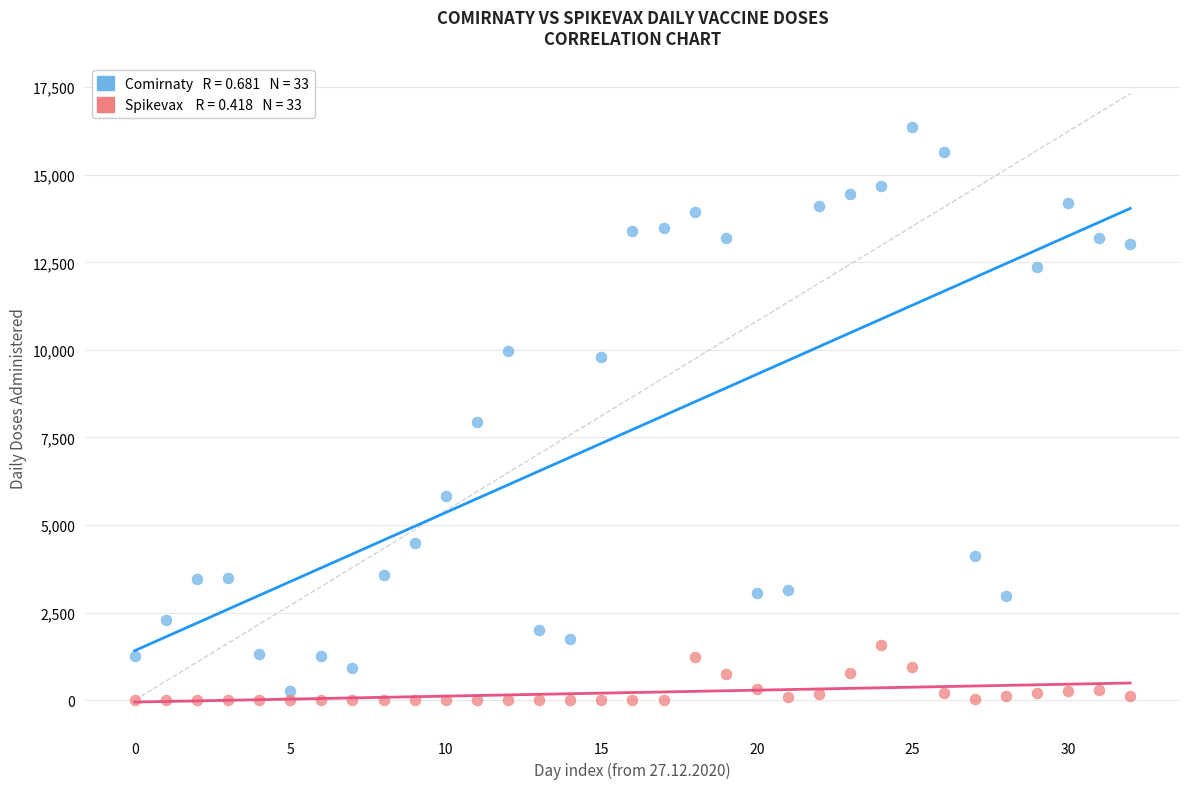

Across all data points, what is the range of Y values (max minus min)?

16361